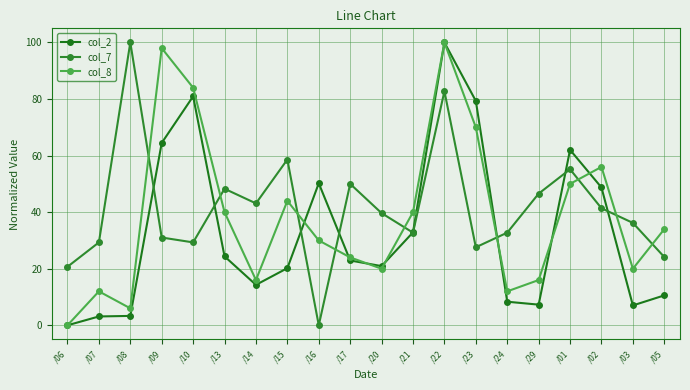

Where is the first local maximum for col_7?

/08